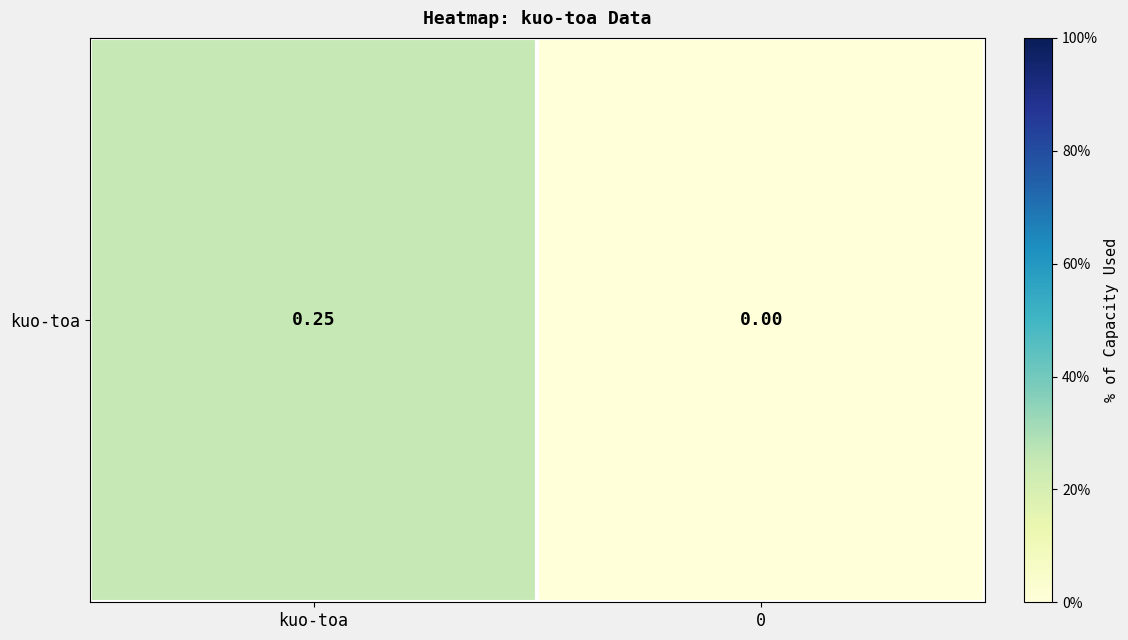

Rank the categories by value from lowest to highest.

0, kuo-toa